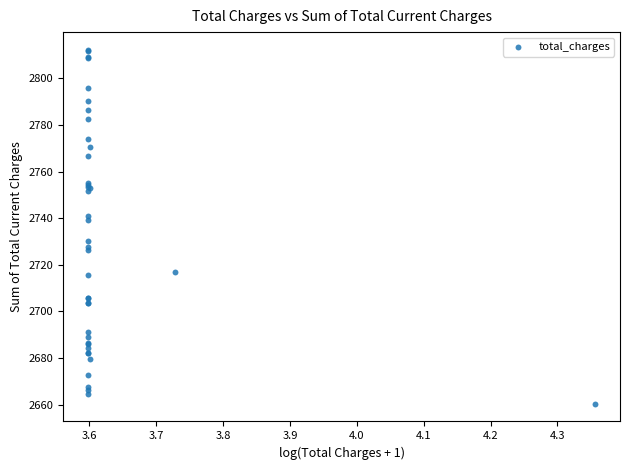

What Y value in the scatter plot is closest to 2736?

2739.4